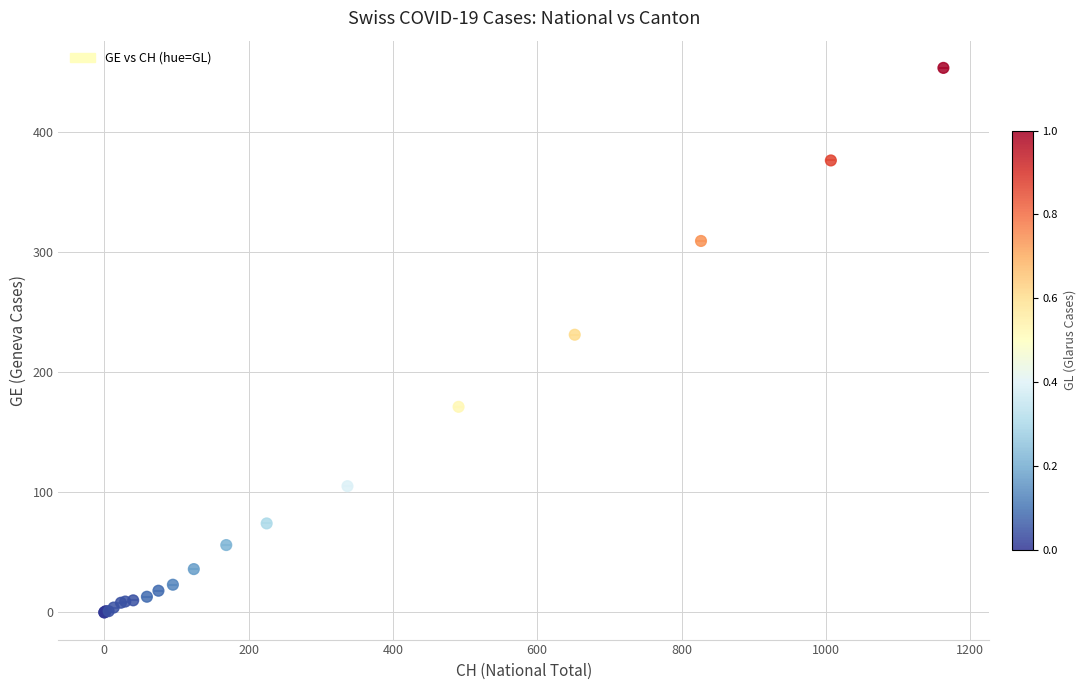

What Y value in the scatter plot is closest to 226?

231